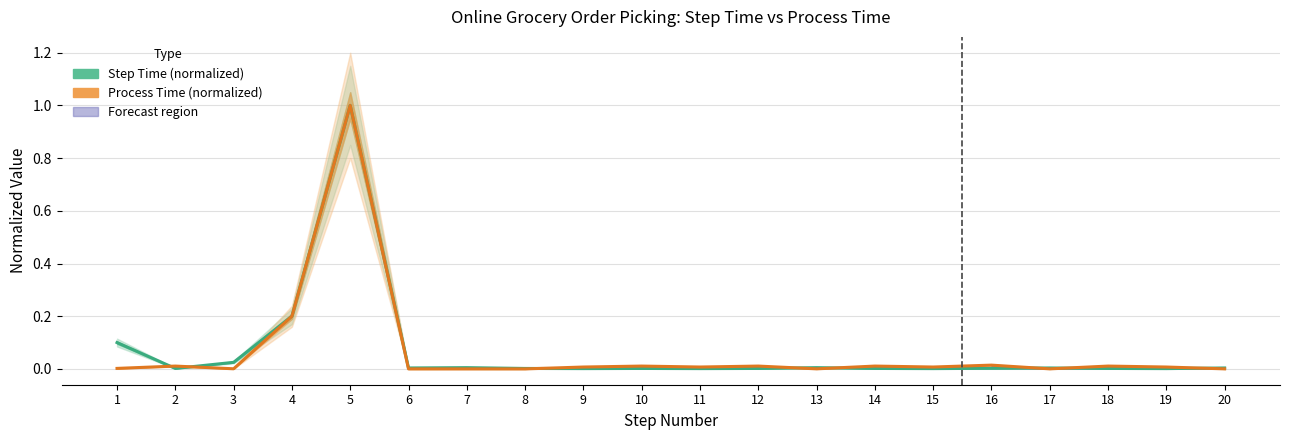

Does the chart display data point markers on the line(s)?

No